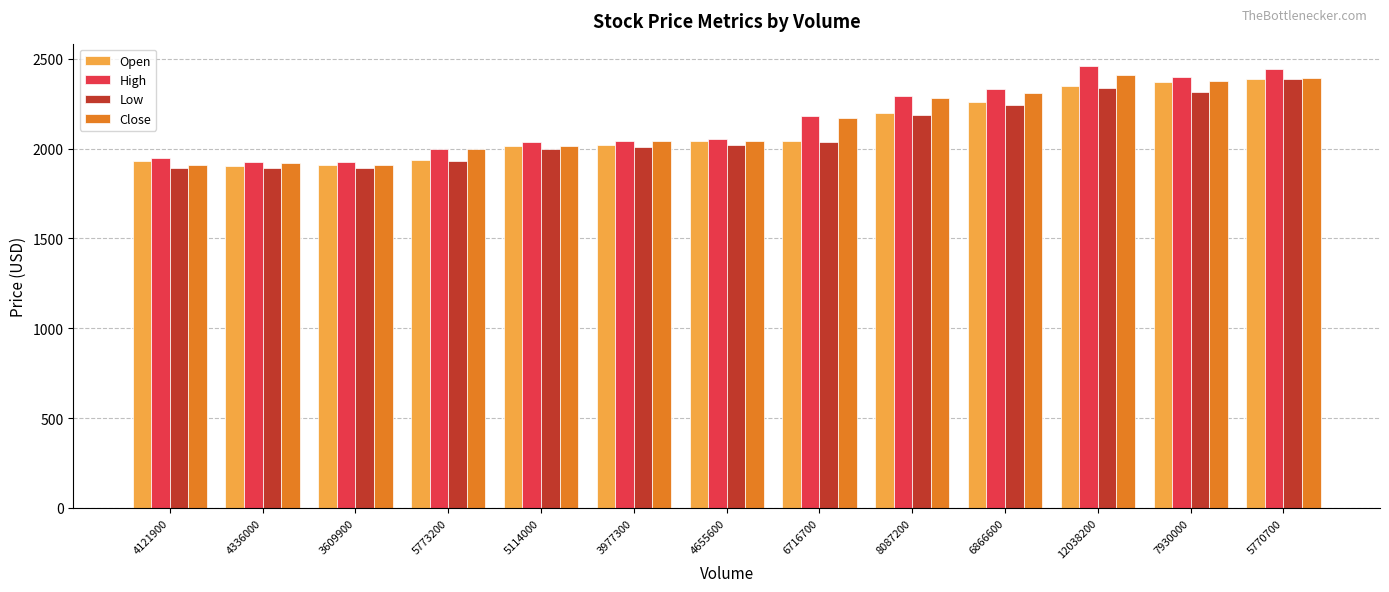

Are the bars horizontal?

No